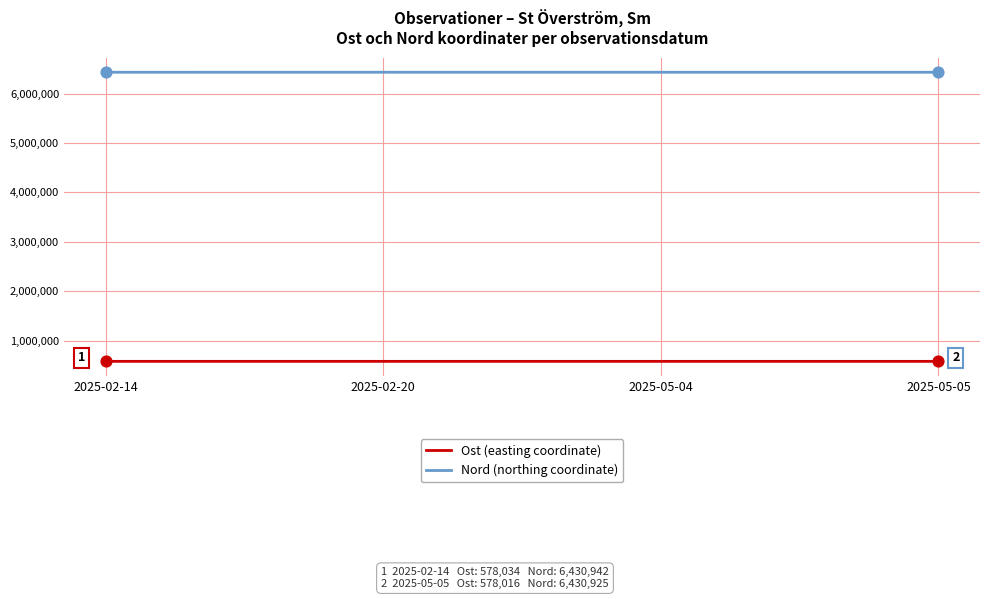

What is the total value across all series at 2025-02-14?

7008909.0